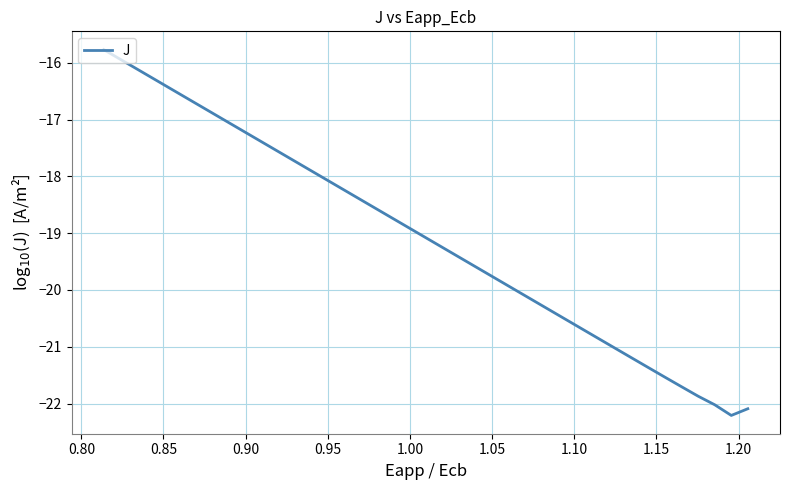

How many series are shown in this chart?

1